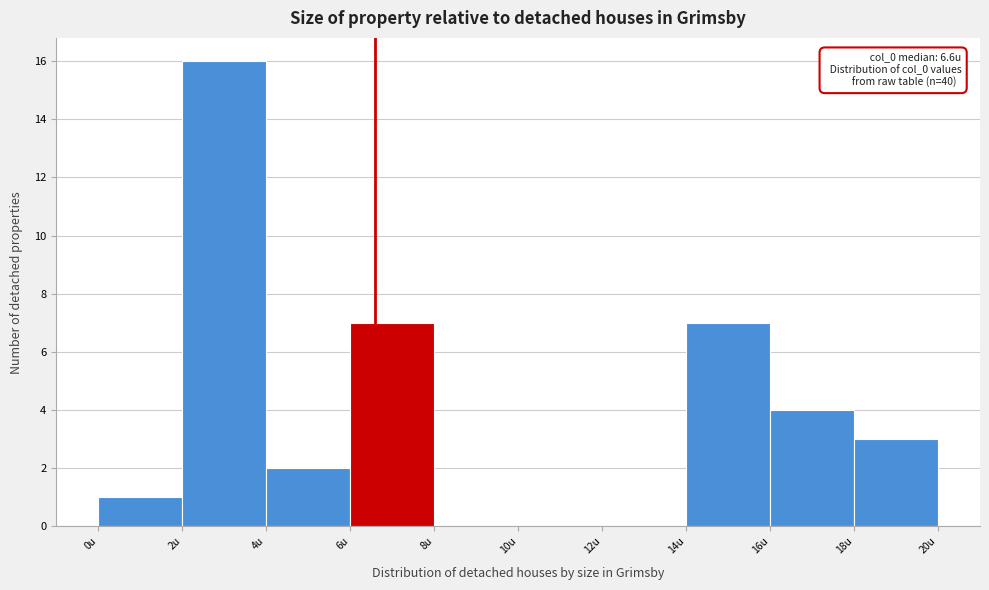

Over which range of the x-axis is the bar tallest?

2 to 4